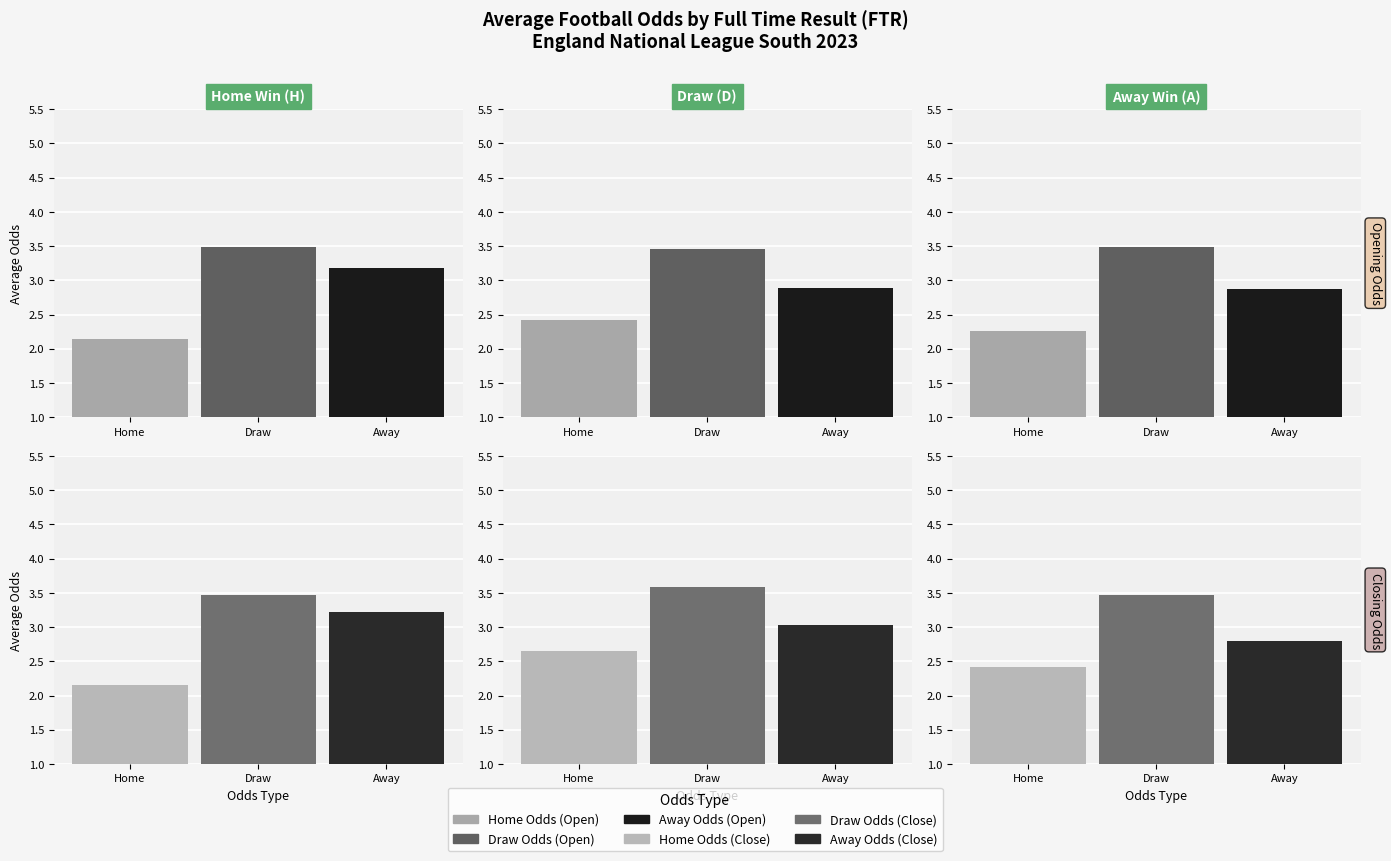

At which category is the sum across all series the highest?

D